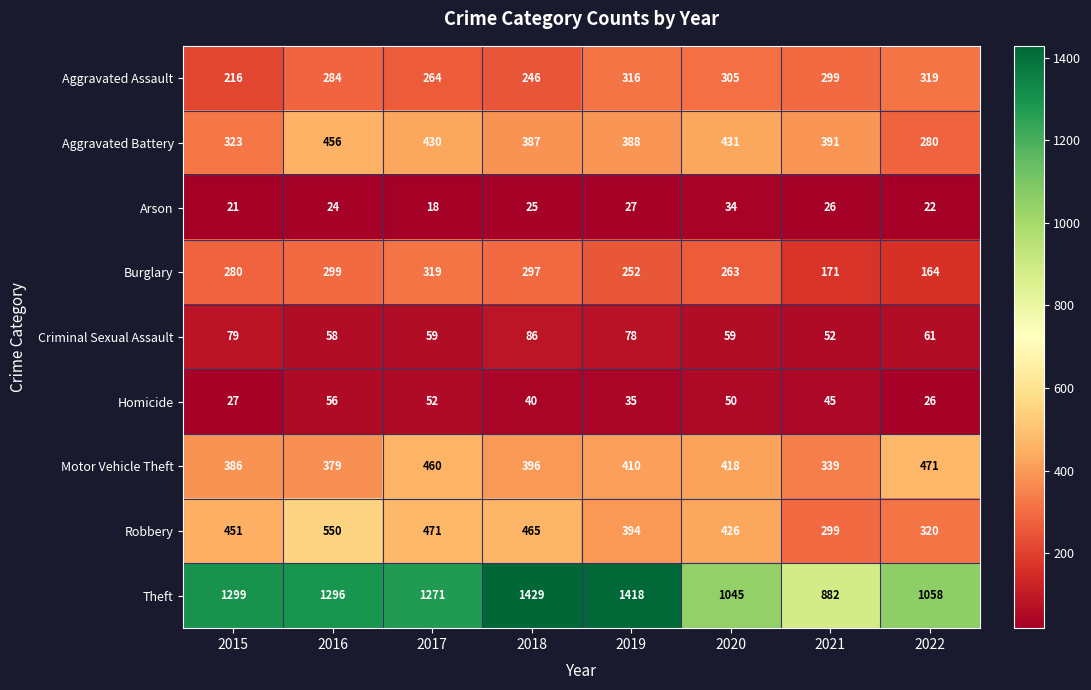

Which series has the largest range (max minus min)?

Theft